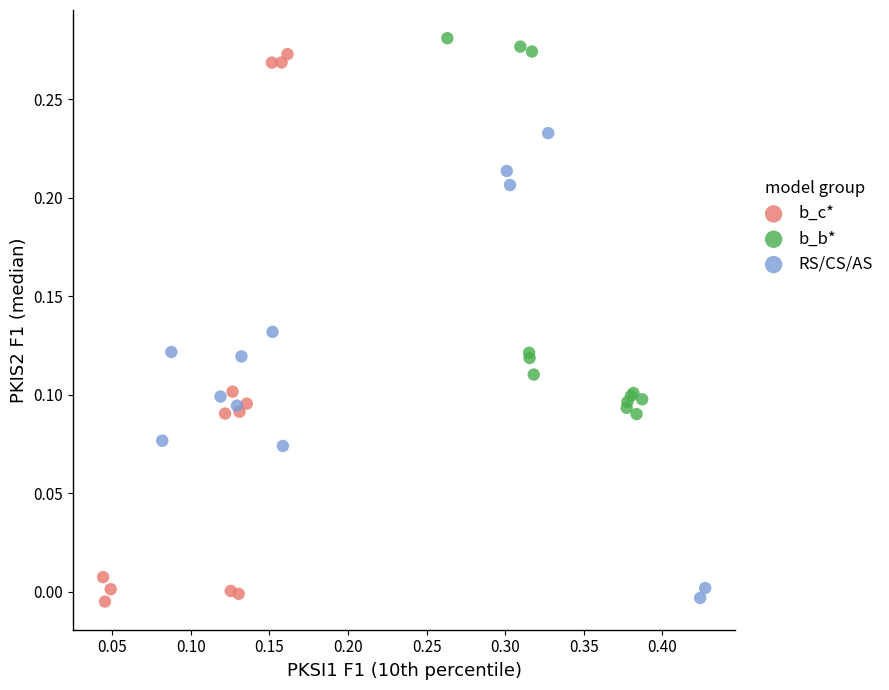

Which series has the largest Y range (max minus min)?

b_c*